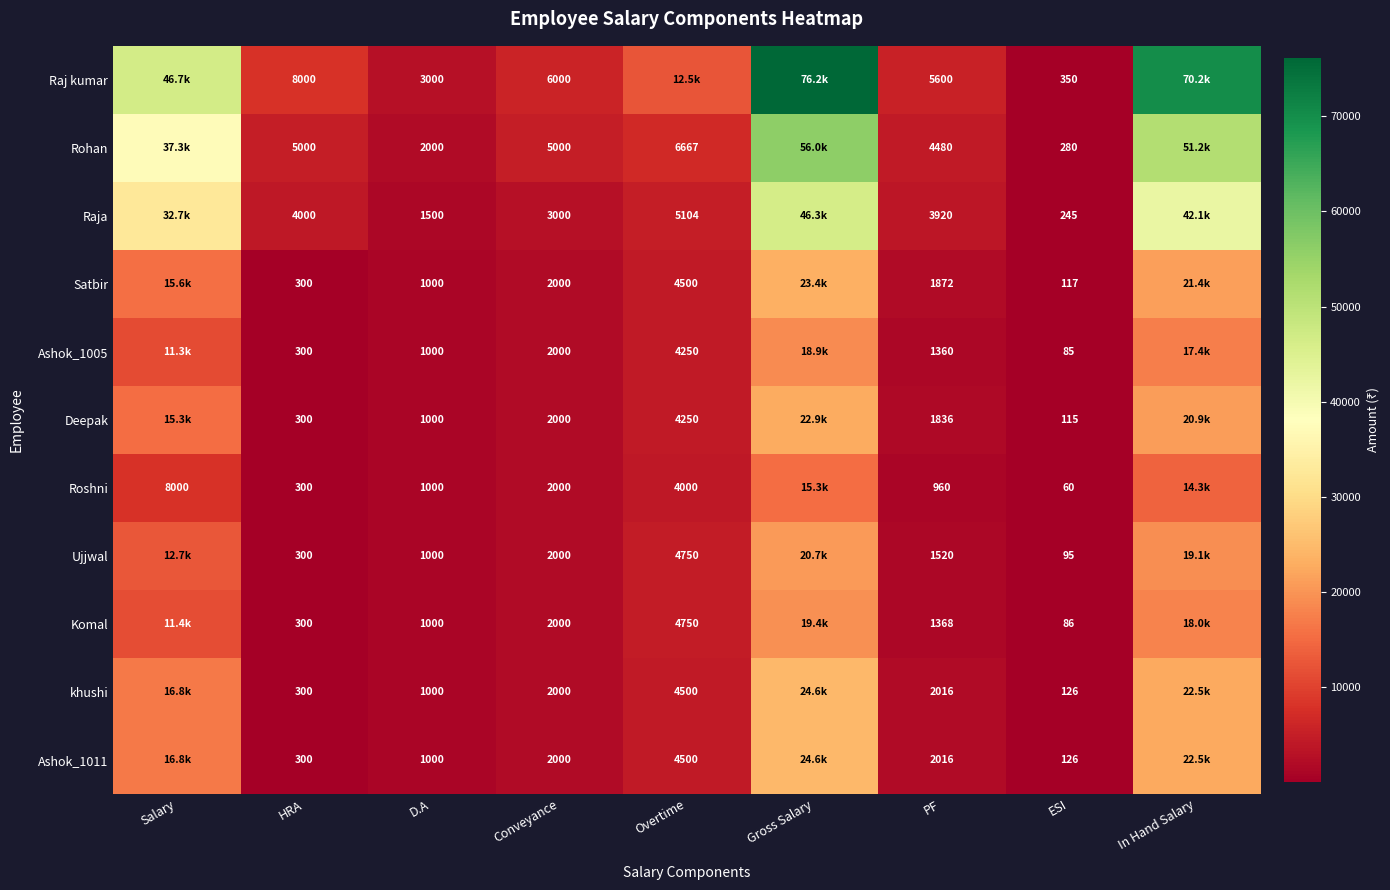

The value of Komal at Salary is 11400.0. True or false?

True